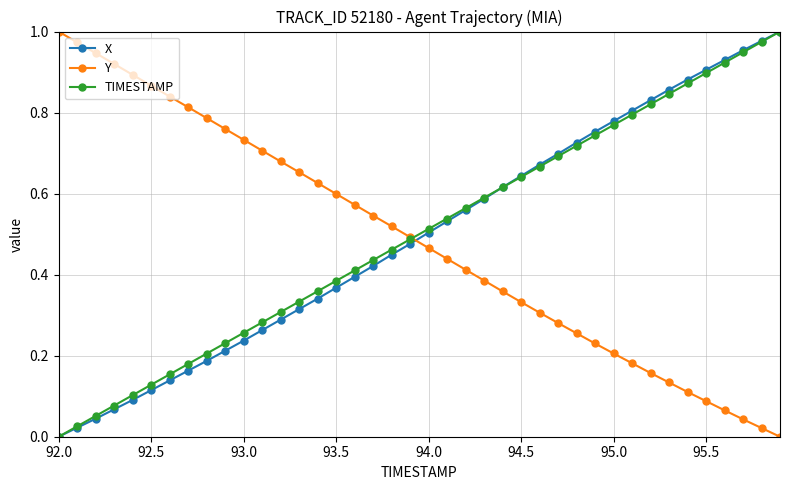

How many lines are shown in the chart?

3